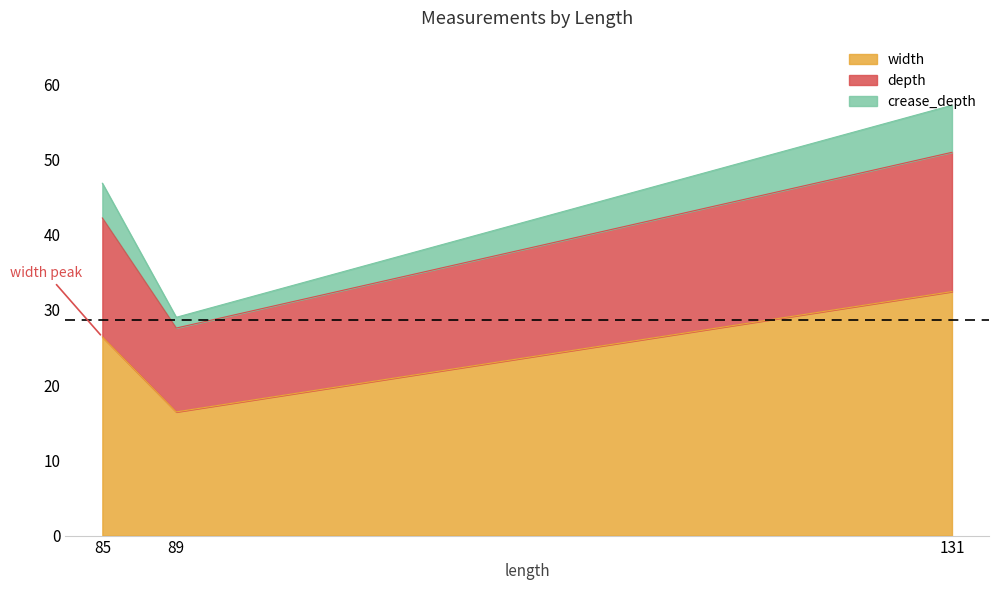

The width series shows 17.8 at 85. True or false?

False